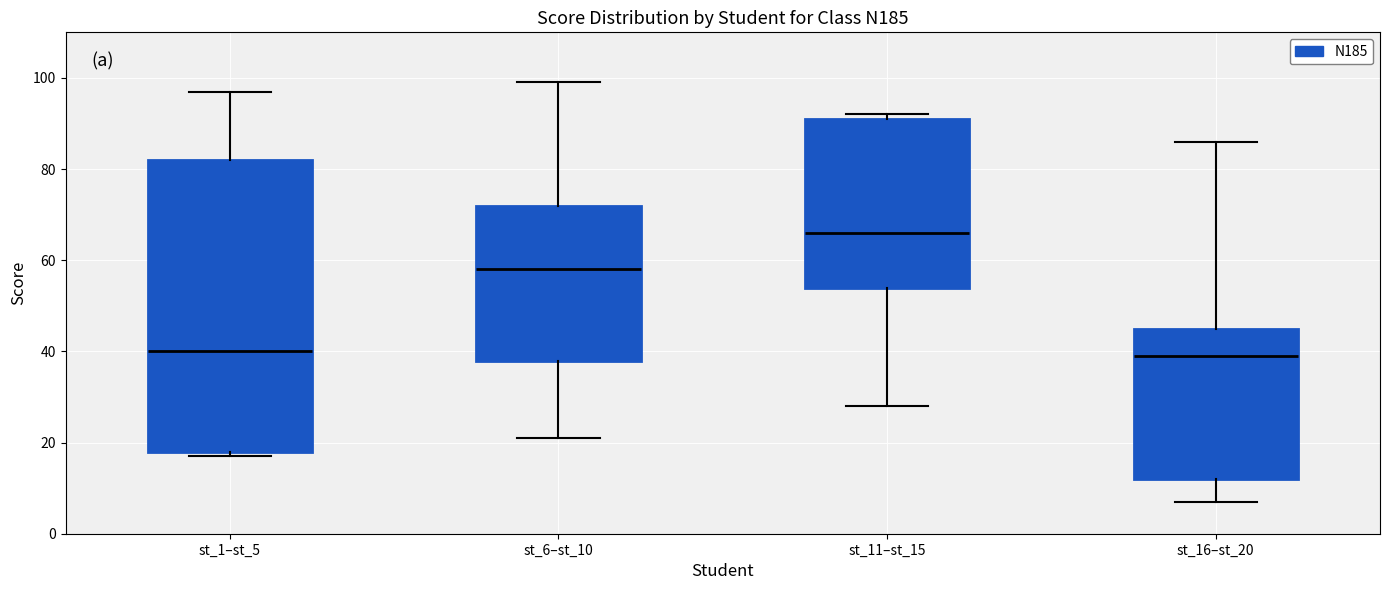

Reading left to right, read every box against the y-axis: the position of its median line, the range the box covers, and the ends of its whiskers. The values are not printed on the chart, so give them approximately, as read against the axis.

st_1–st_5: median 40, box 18 to 82, whiskers 18 (just below the box's lower edge) to 98
st_6–st_10: median 58, box 38 to 72, whiskers 22 to 100
st_11–st_15: median 66, box 54 to 92, whiskers 28 to 92 (just above the box's upper edge)
st_16–st_20: median 40, box 12 to 46, whiskers 8 to 86